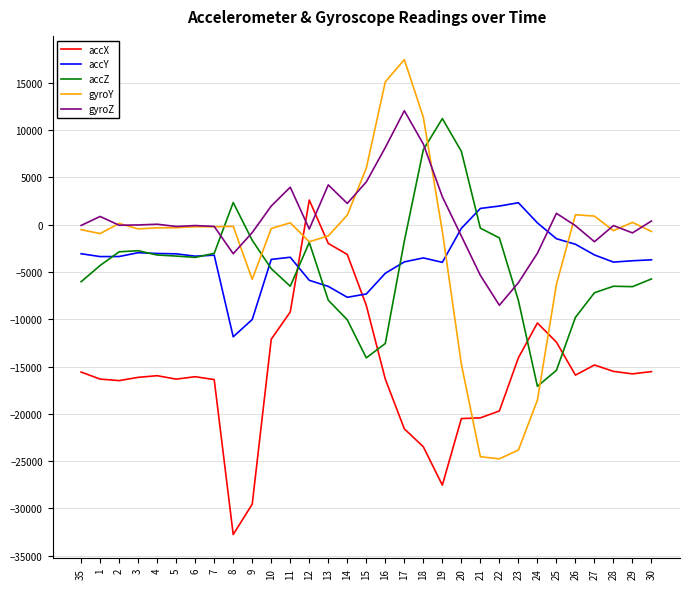

Is the value of gyroZ at 22 greater than the value of accZ at 7?

No